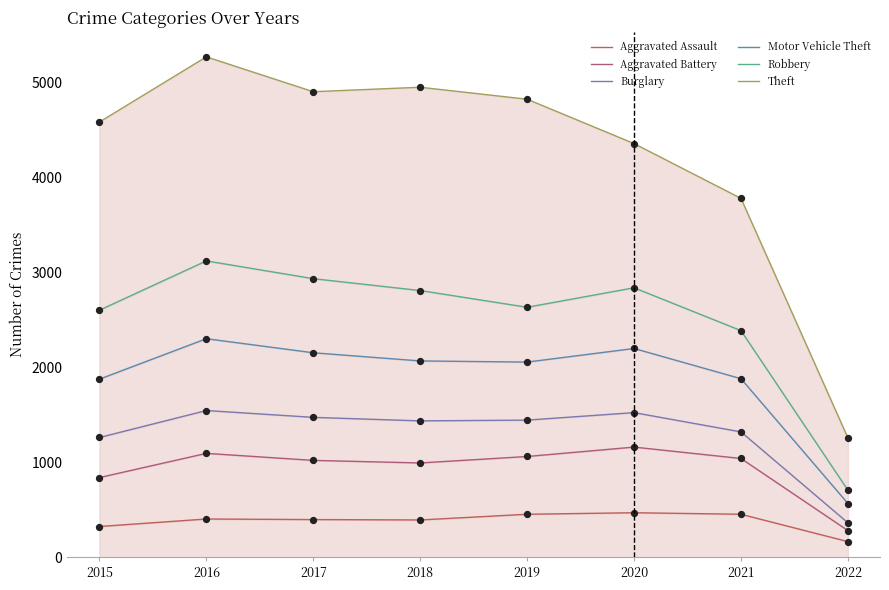

What is the total value across all series at 2015?

11476